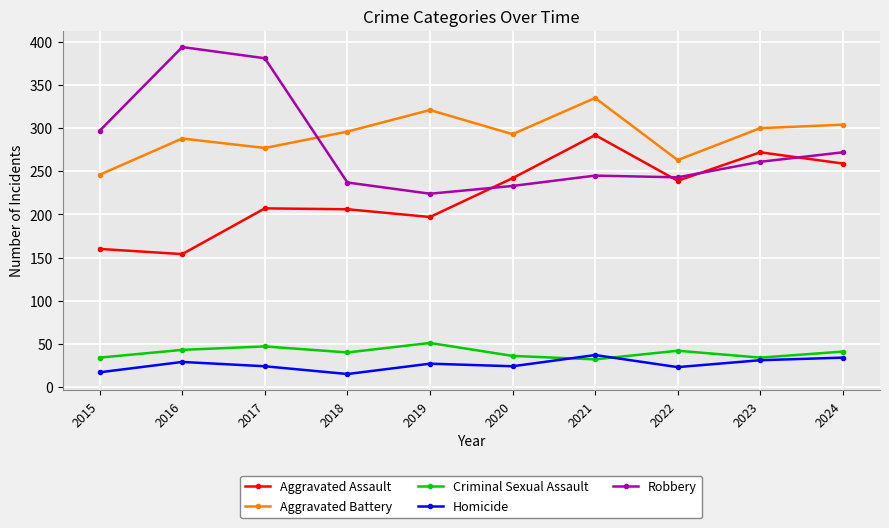

At 2017, list the series in order from largest to smallest.

Robbery, Aggravated Battery, Aggravated Assault, Criminal Sexual Assault, Homicide